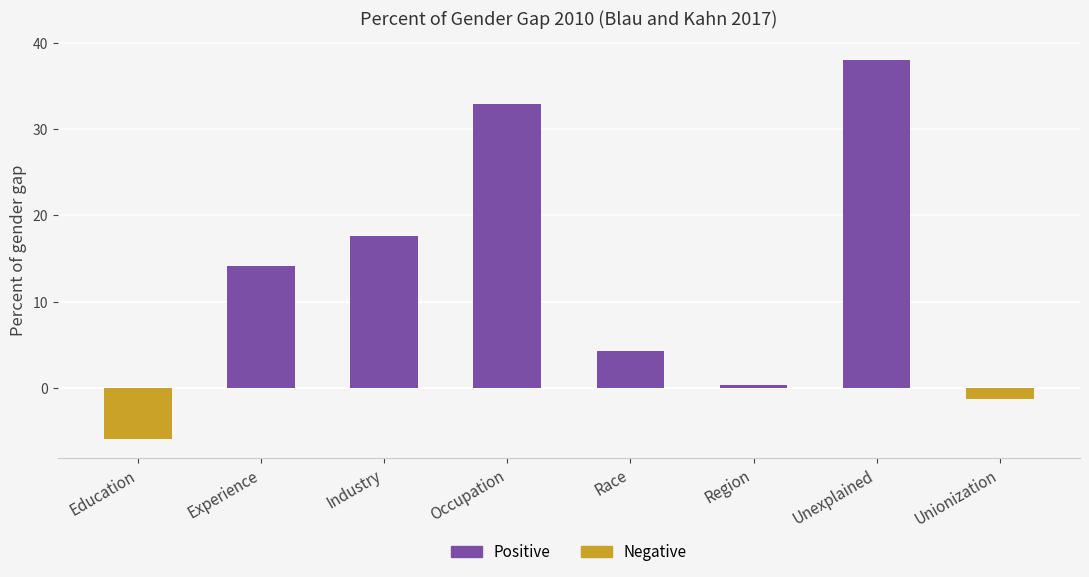

Which has a higher value, Experience or Industry?

Industry